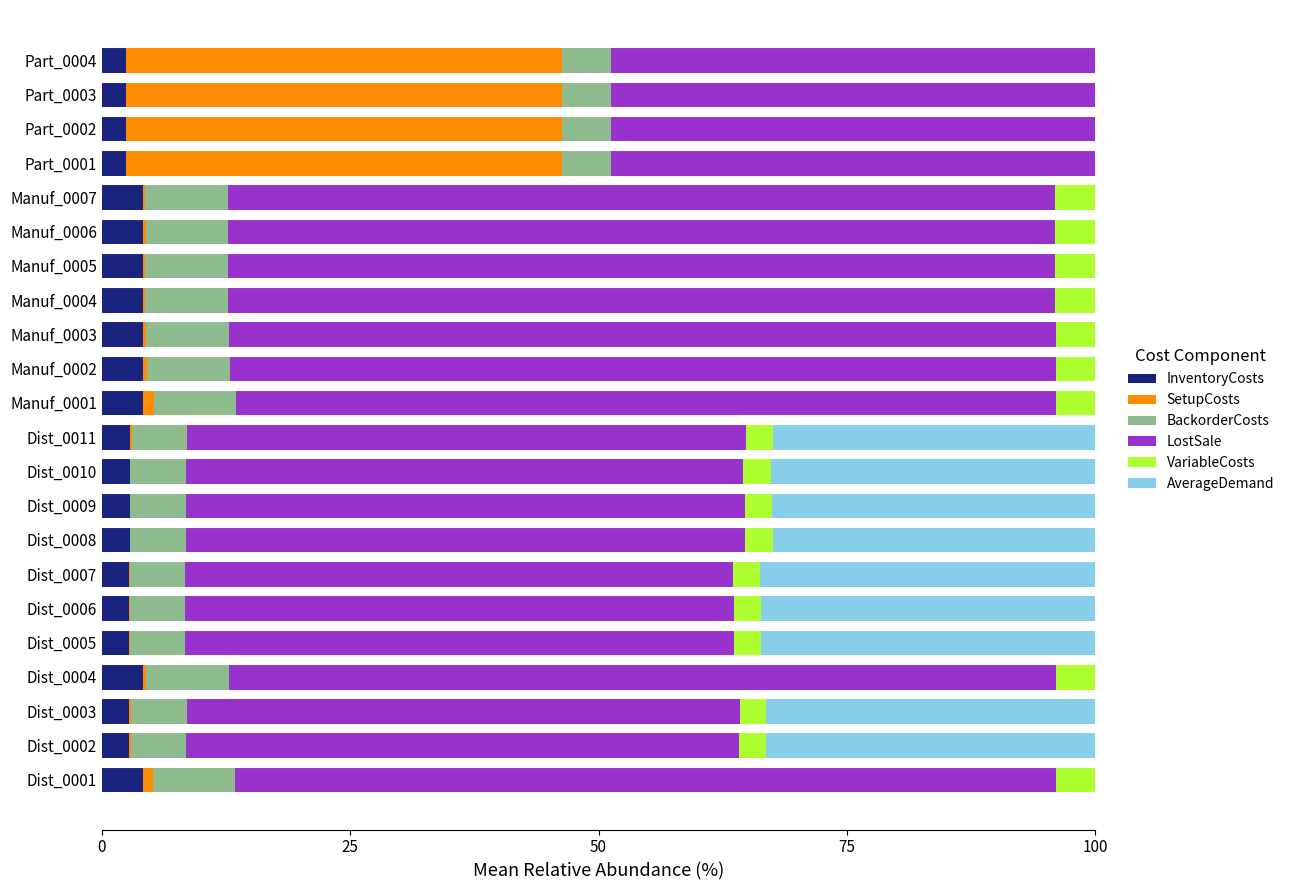

What is the maximum value for InventoryCosts?

4.2